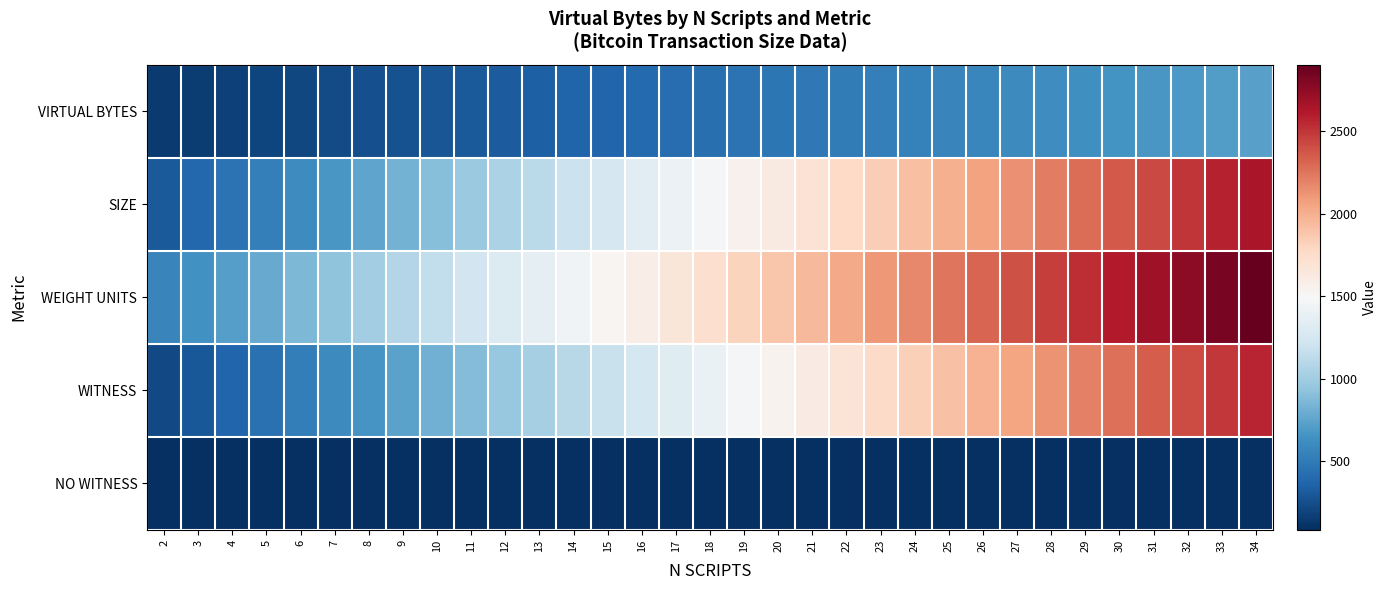

What is the spread (max minus min) of values at 3?

555